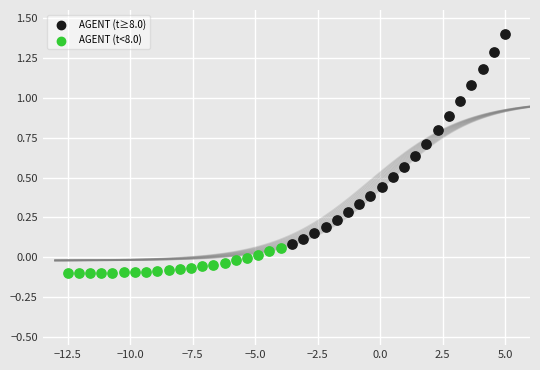

Which series has the largest Y range (max minus min)?

AGENT (t≥8.0)